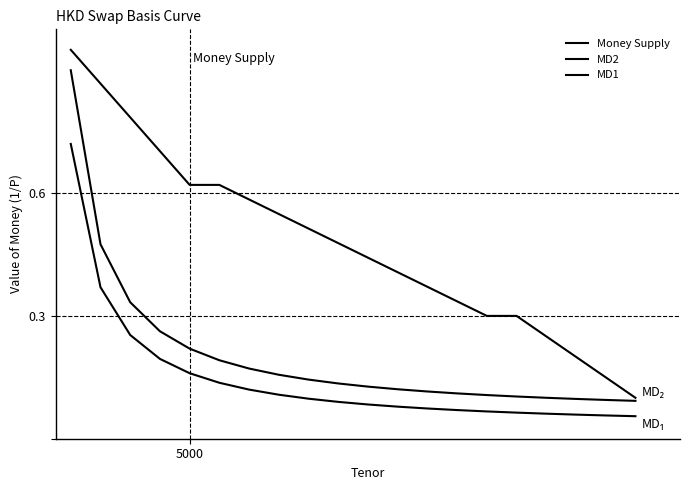

Which category has the lowest value across all series?

19